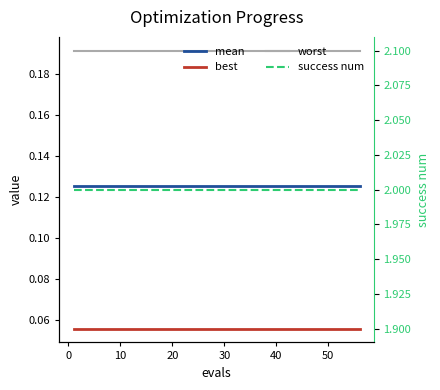

What is the approximate value of mean at 50?

0.1